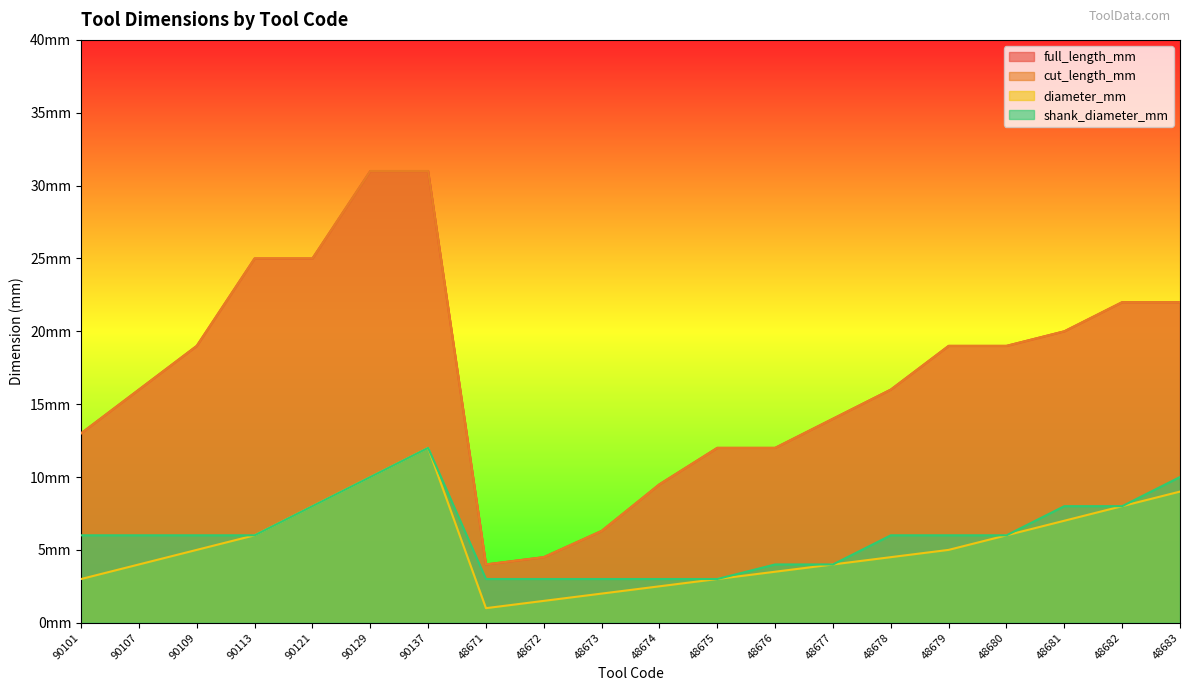

At which category does diameter_mm reach its first local peak?

90137